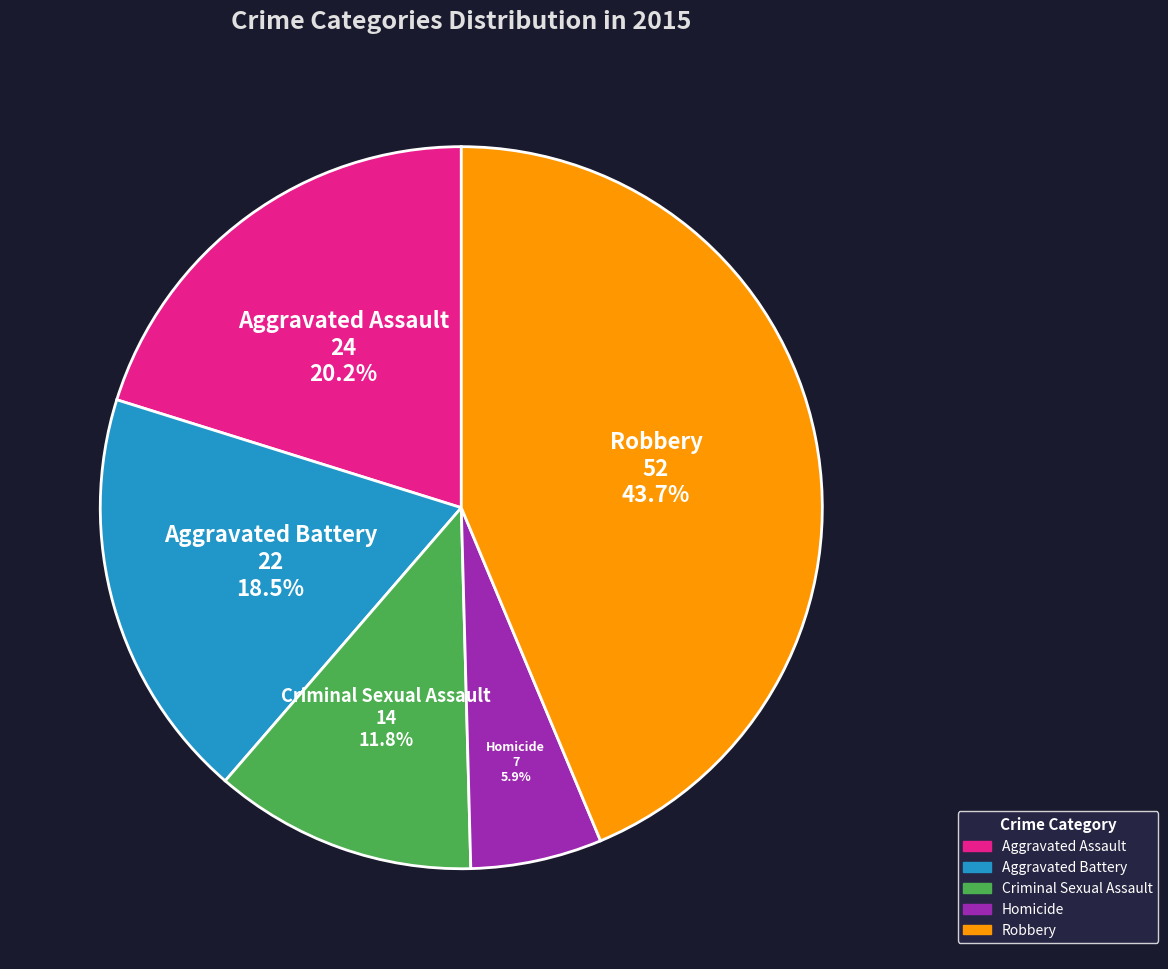

Does Aggravated Battery account for over 50% of the chart?

No